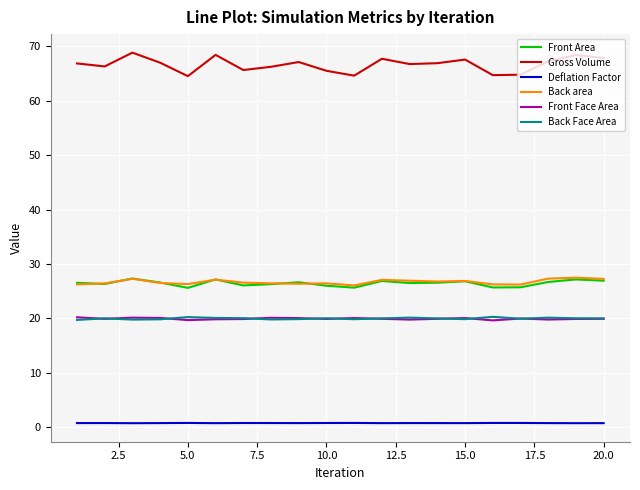

What is the maximum value for Back Face Area?

20.3